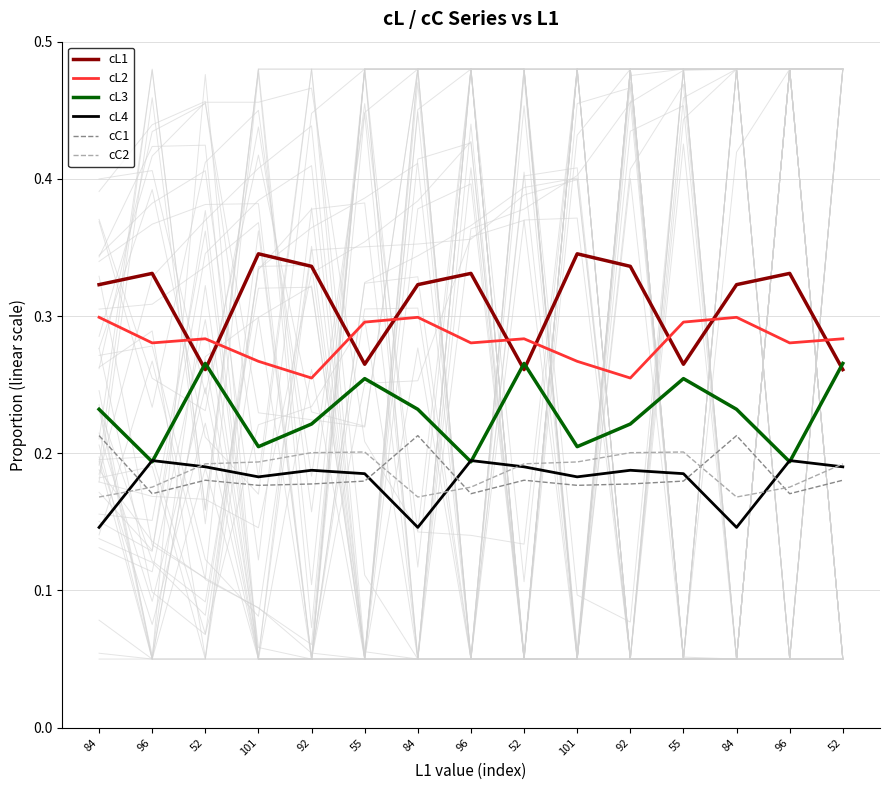

The cL3 series shows 0.2 at 92. True or false?

True